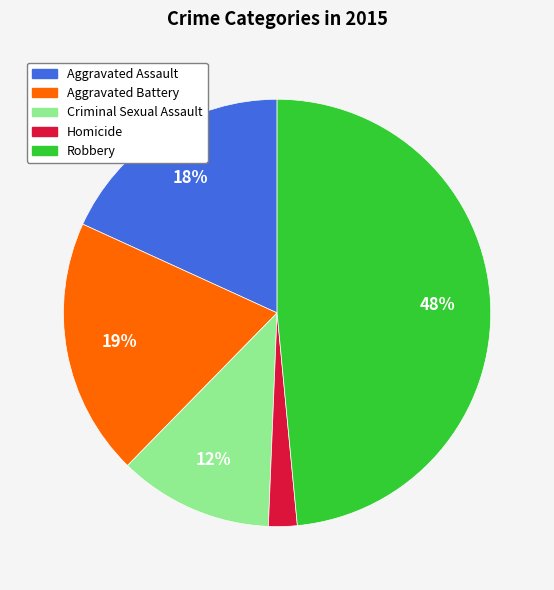

Is the sum of Criminal Sexual Assault and Homicide greater than half?

No